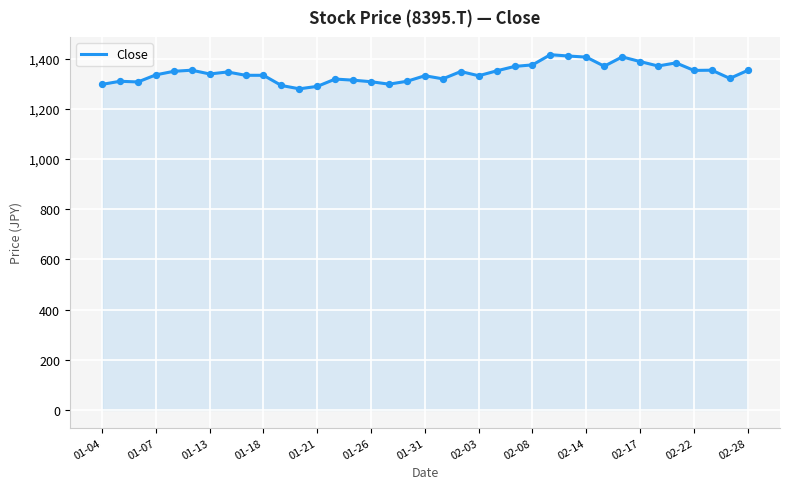

What is the smallest value displayed?

1279.9